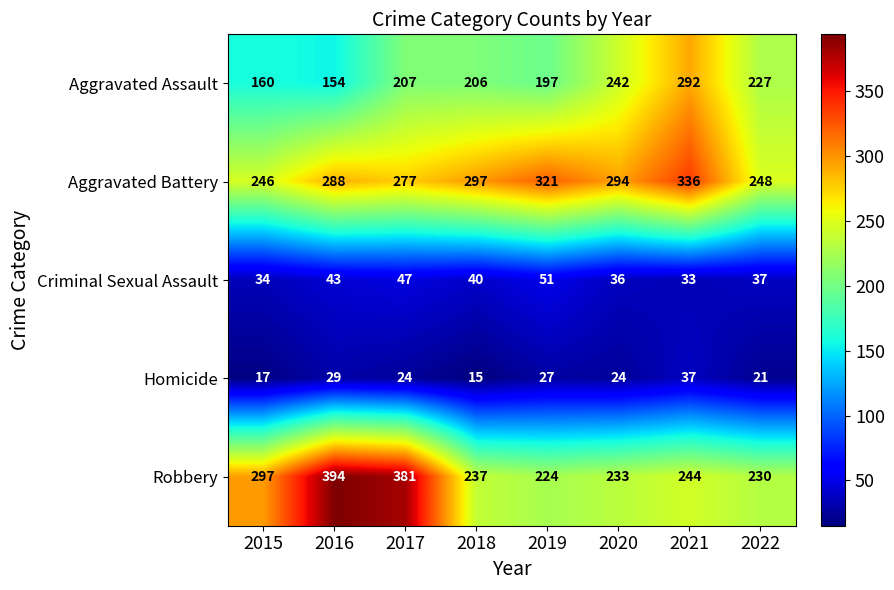

Rank the series by their maximum value, from lowest to highest.

Homicide, Criminal Sexual Assault, Aggravated Assault, Aggravated Battery, Robbery